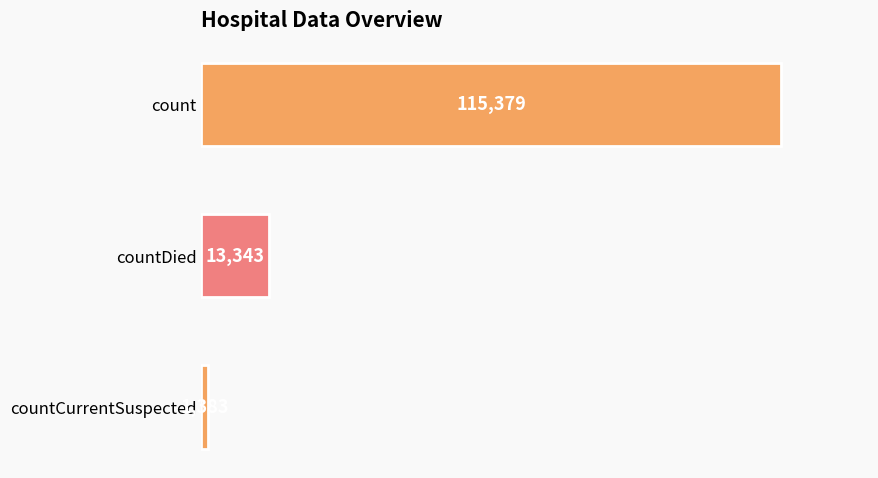

Is it true that the value at countCurrentSuspected is 1383?

True